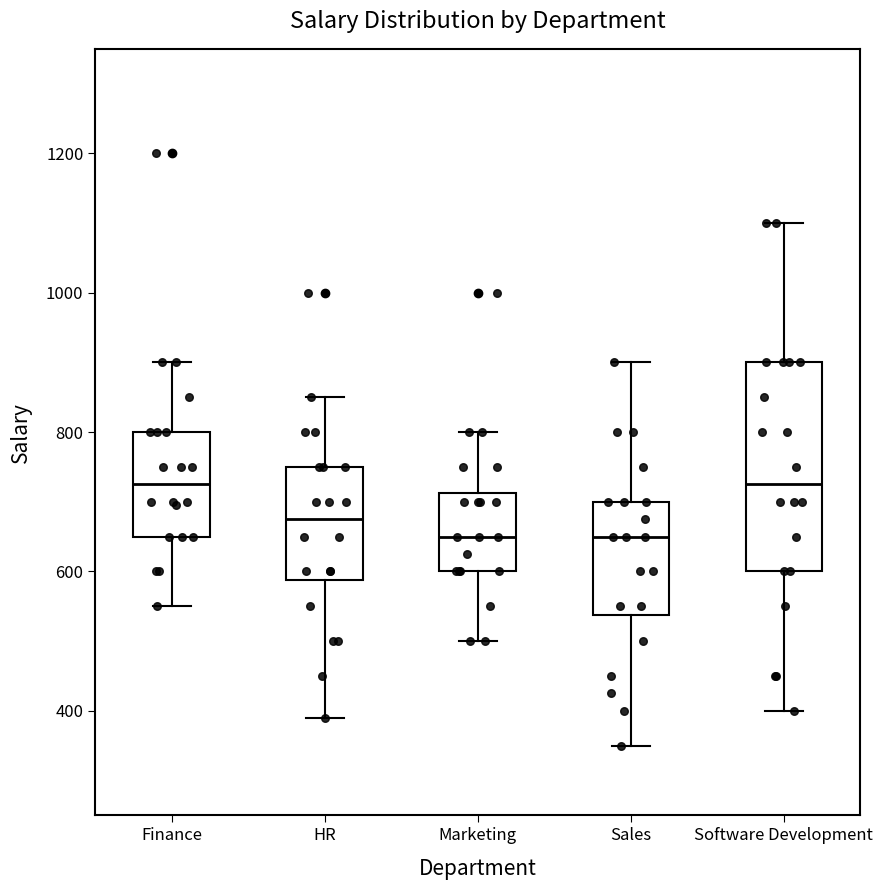

Reading left to right, read every box against the y-axis: the position of its median line, the range the box covers, and the ends of its whiskers. The values are not printed on the chart, so give them approximately, as read against the axis.

Finance: median 720, box 660 to 800, whiskers 560 to 900
HR: median 680, box 580 to 760, whiskers 400 to 860
Marketing: median 660, box 600 to 720, whiskers 500 to 800
Sales: median 660, box 540 to 700, whiskers 360 to 900
Software Development: median 720, box 600 to 900, whiskers 400 to 1100